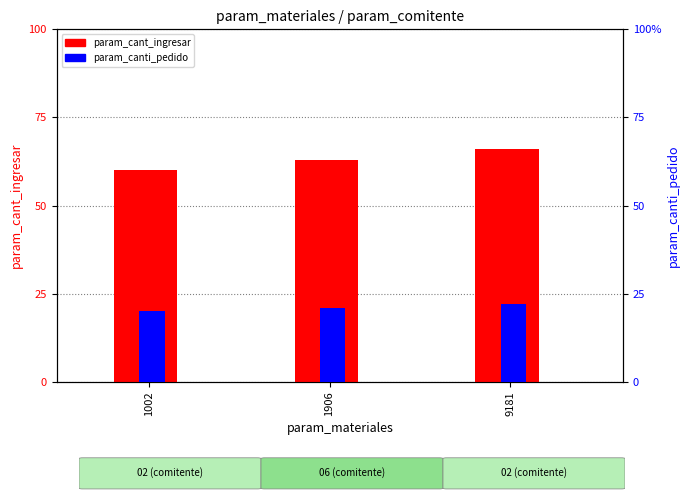

Reading left to right, list all the values displayed in this chart.

param_cant_ingresar: 1002=60	1906=63	9181=66
param_canti_pedido: 1002=20	1906=21	9181=22